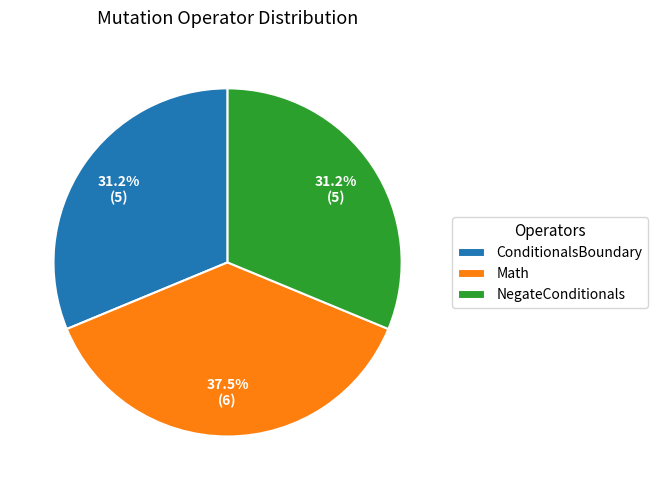

To the nearest percent, what is the average slice percentage?

33%